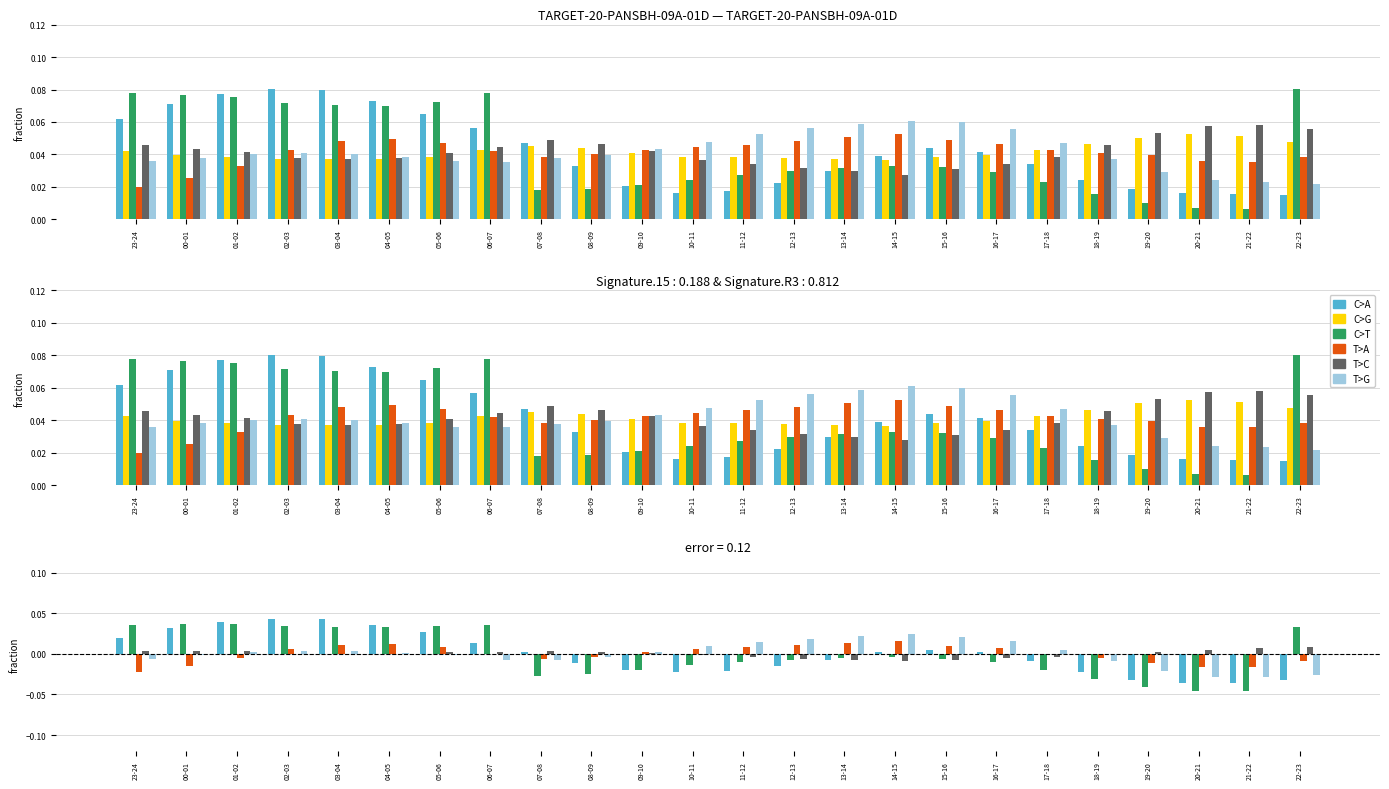

Count the number of categories in the chart.

24